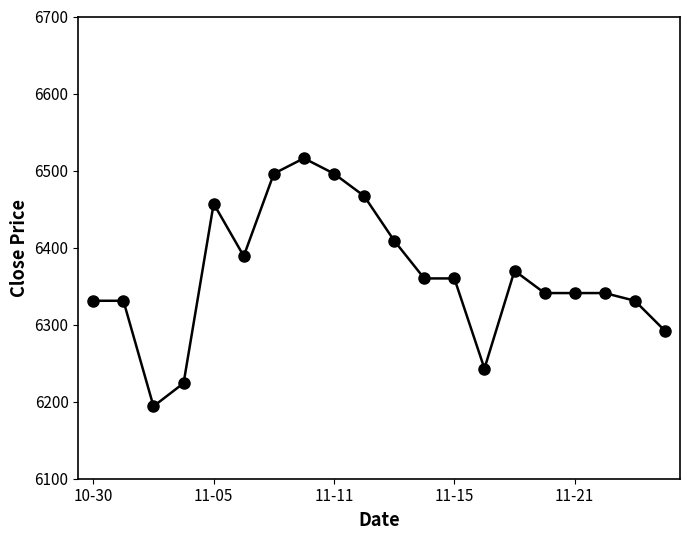

What is the average value?

6364